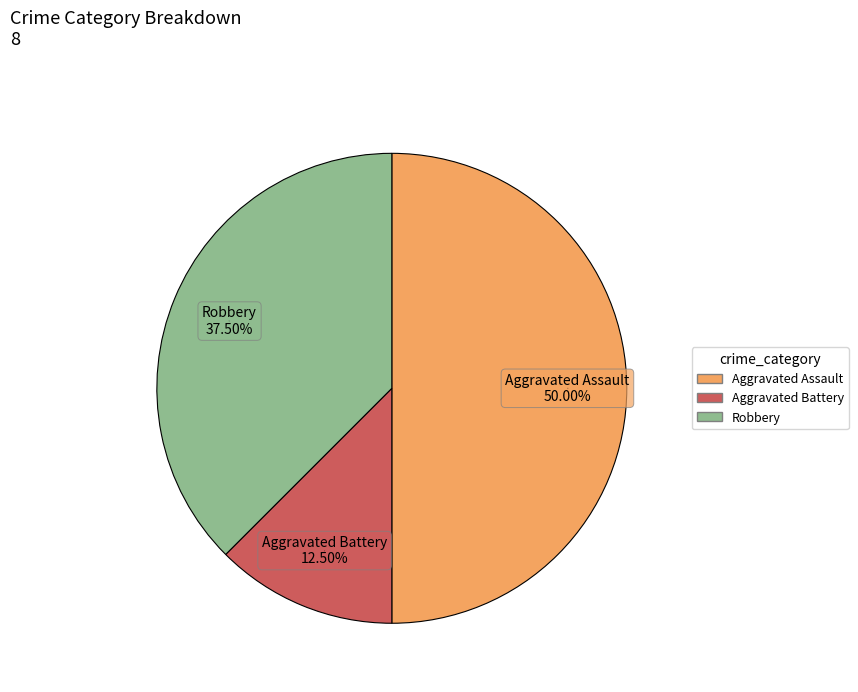

Rank the categories by value from lowest to highest.

Aggravated Battery, Robbery, Aggravated Assault